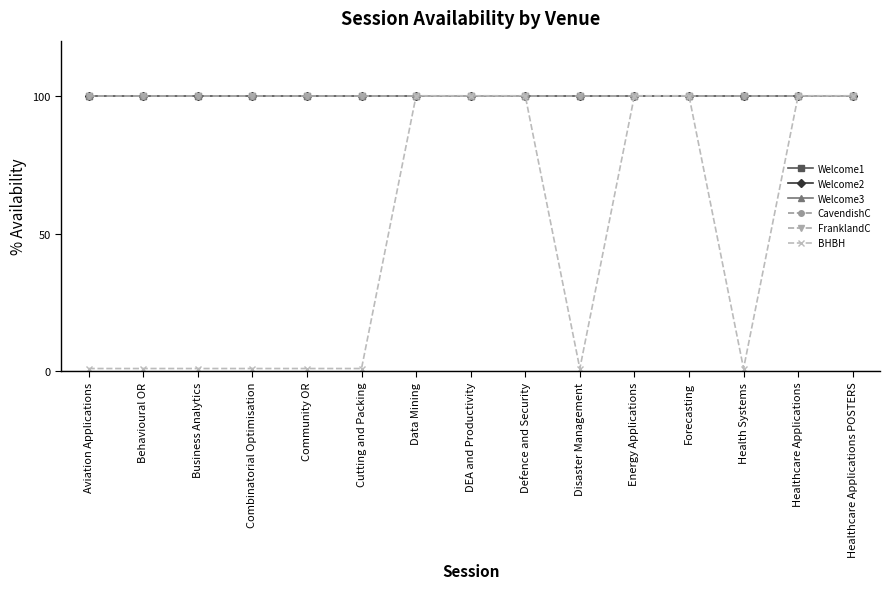

How many lines are shown in the chart?

6